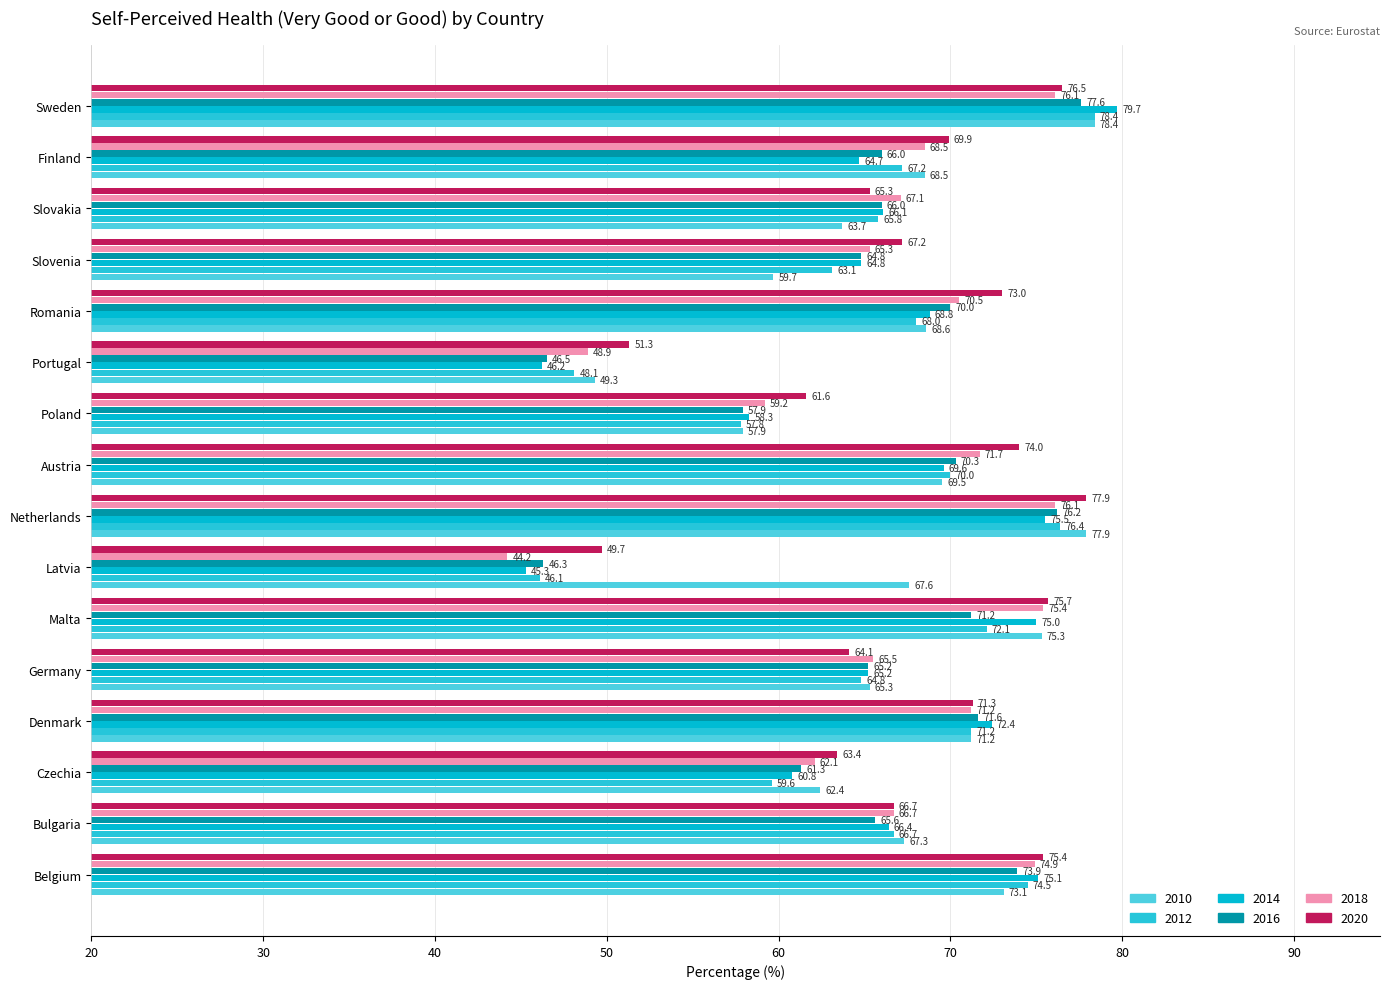

What value does the 2020 series have at Slovenia?

67.2